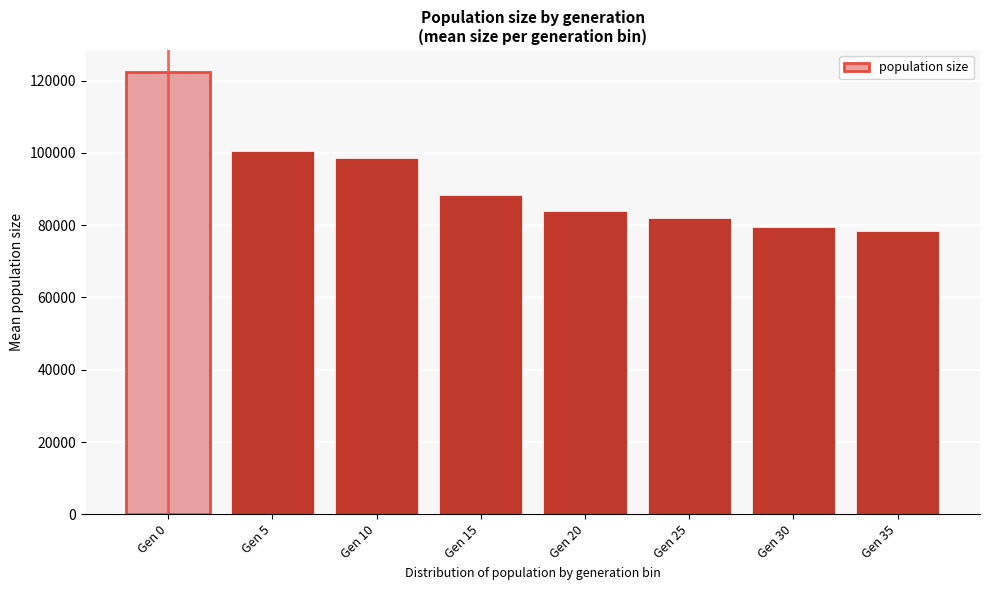

Reading left to right, what are all the values shown in this chart?

122341.0	100387.0	98525.2	88276.4	83936.4	81854.4	79558.4	78447.0